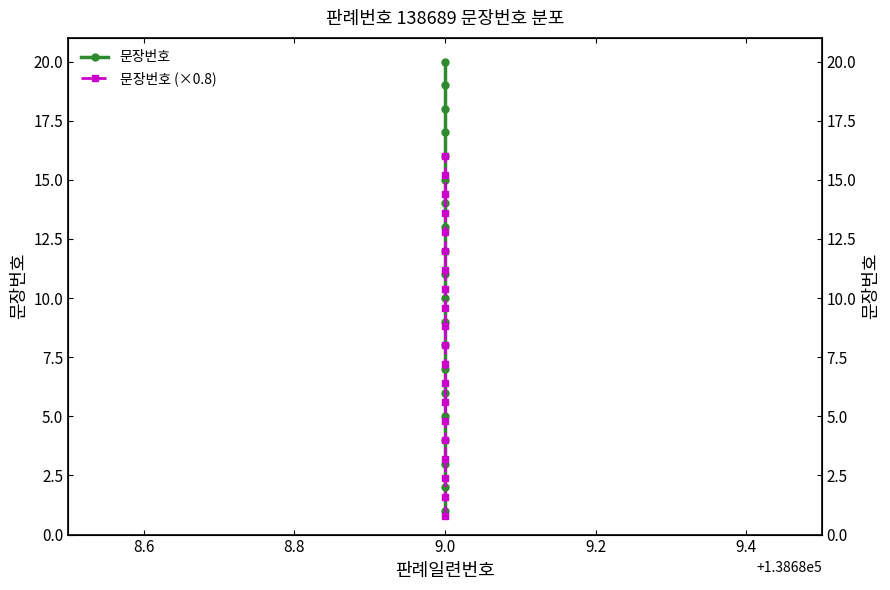

Is the value of 문장번호 (×0.8) at 9.0 greater than the value of 문장번호 at 9.0?

No